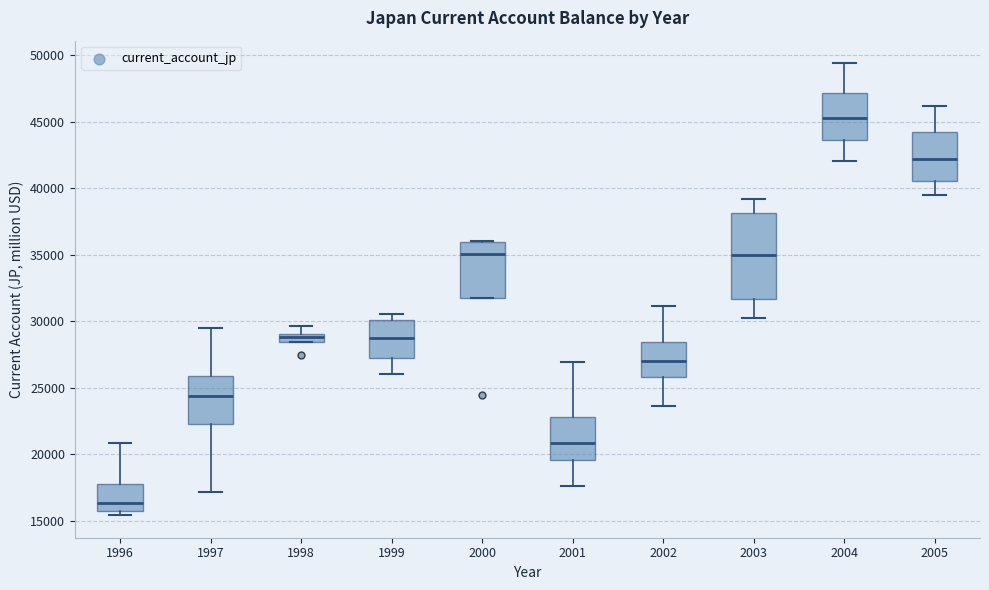

Comparing the boxes themselves (not the whiskers), which one is the tallest?

2003